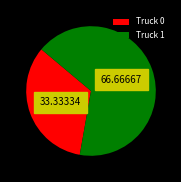

Rank the categories by value from lowest to highest.

Truck 0, Truck 1